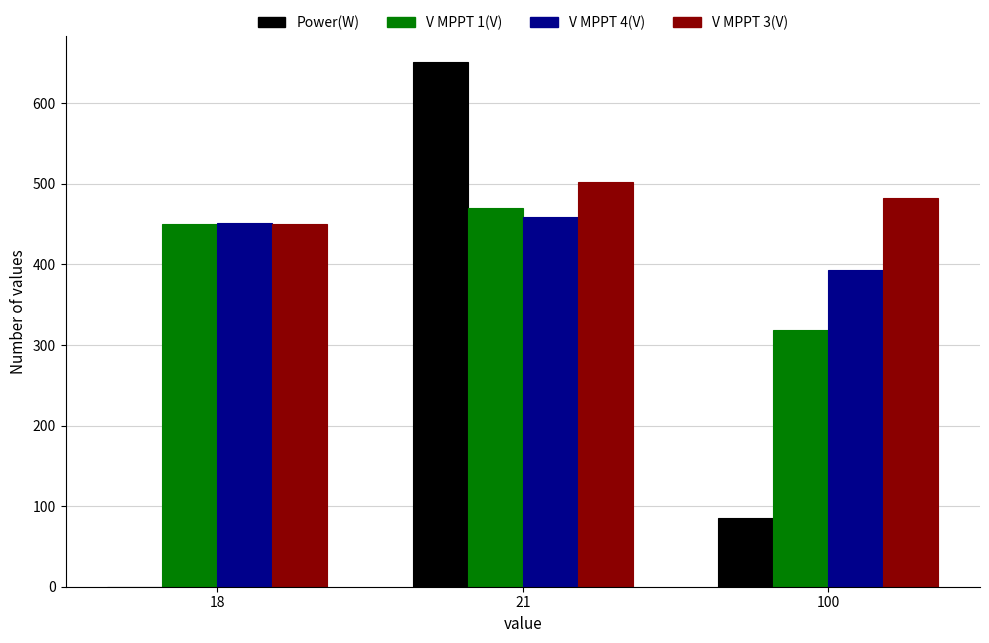

Count the number of data series in this chart.

4